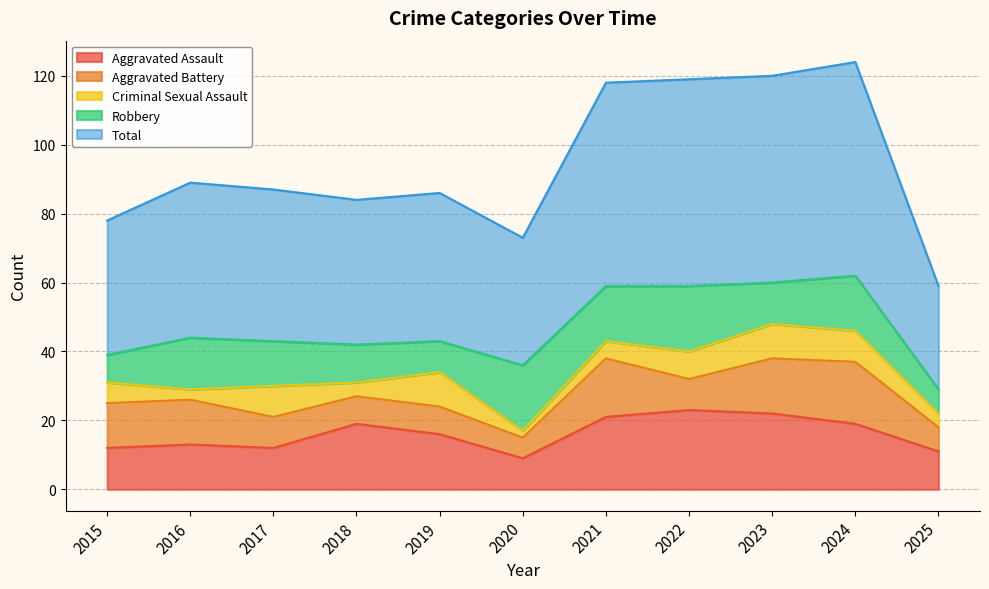

List the labels in order of Total value, smallest first.

2025, 2020, 2015, 2018, 2019, 2017, 2016, 2021, 2022, 2023, 2024